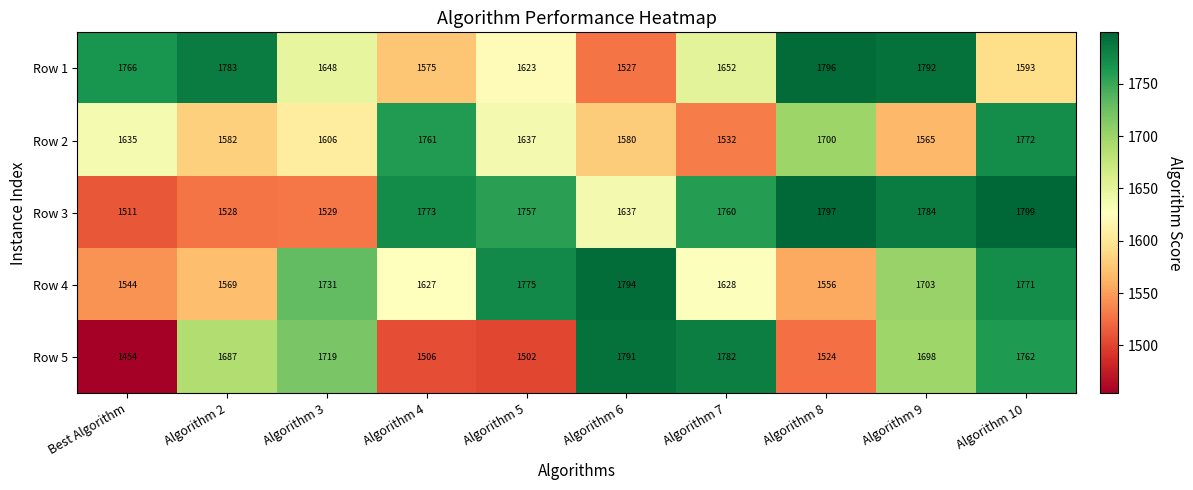

The value of Row 1 at Algorithm 5 is 1623. True or false?

True